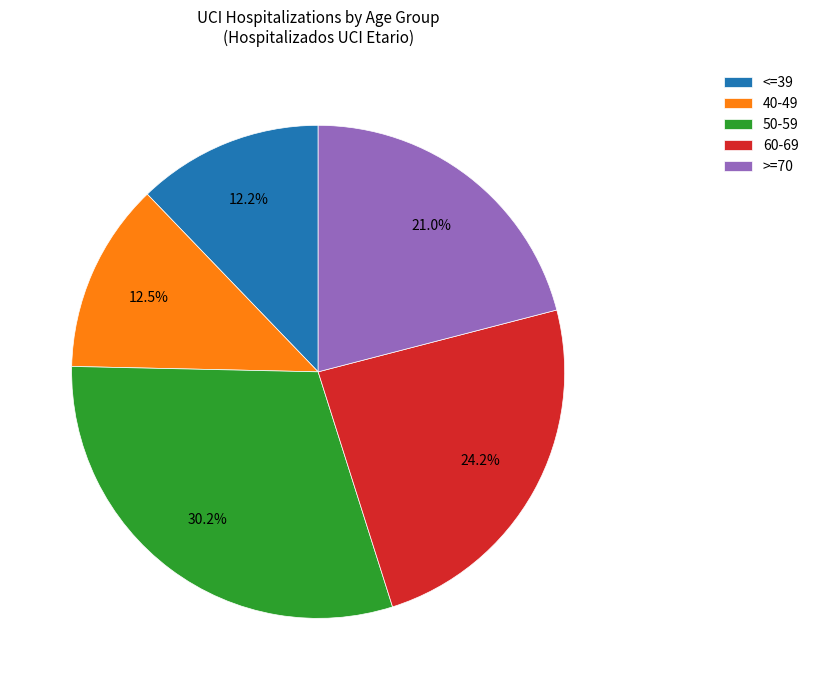

Which category has the biggest portion of the pie?

50-59